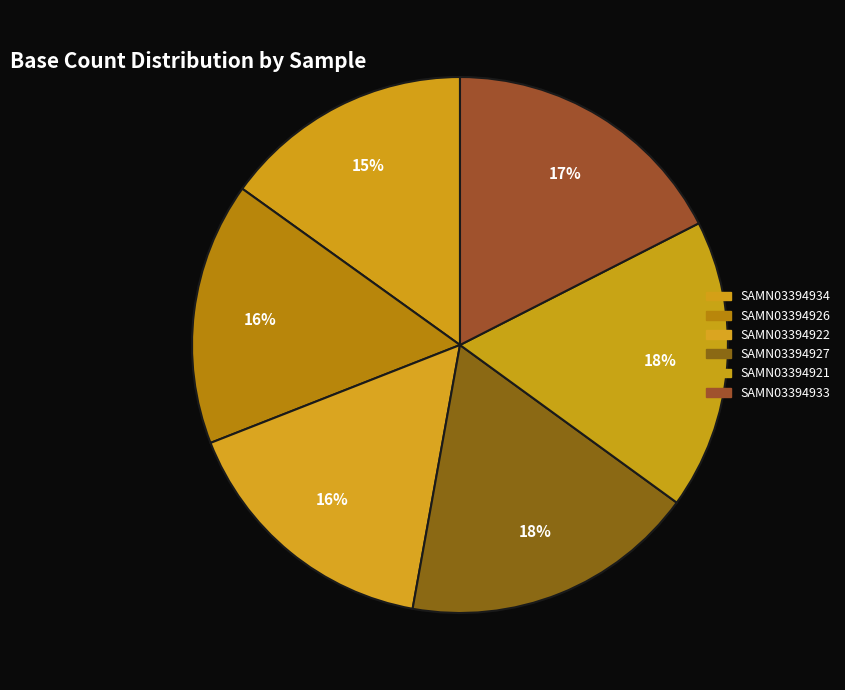

How many segments does this pie chart have?

6